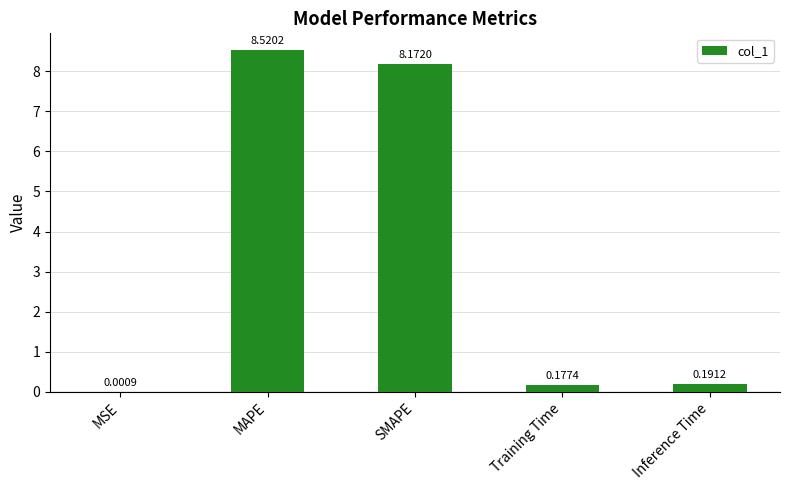

At which category does the chart reach its peak across all series?

MAPE